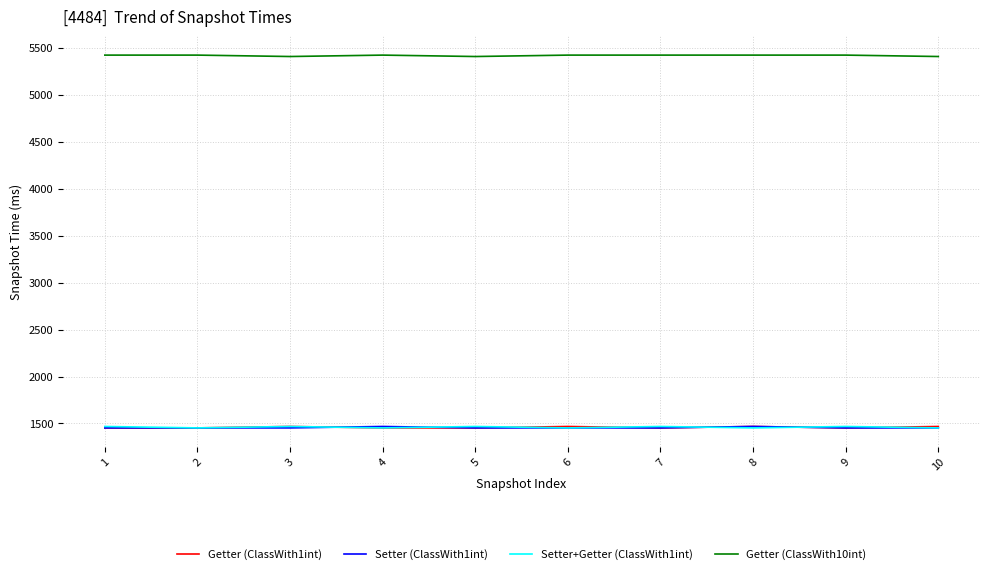

How many lines are shown in the chart?

4